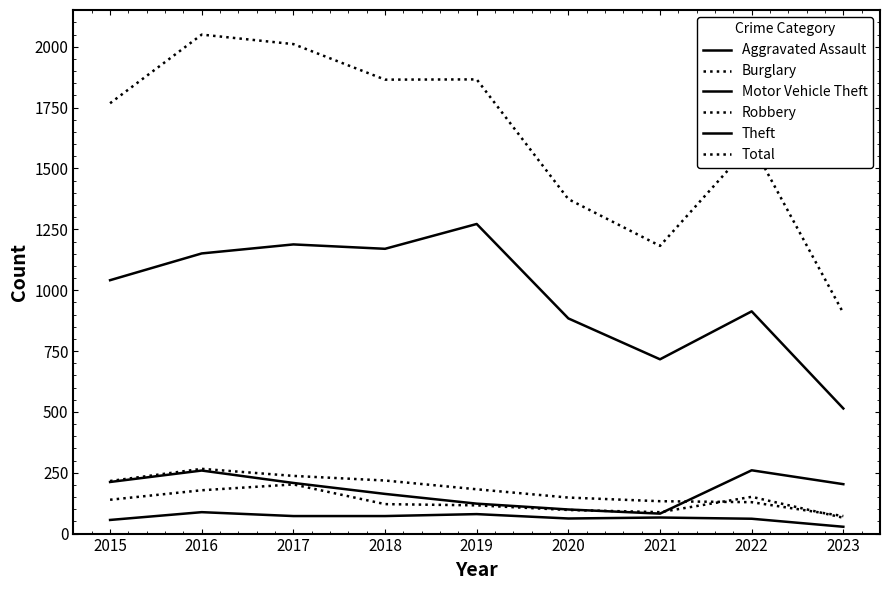

Which series has the largest range (max minus min)?

Total